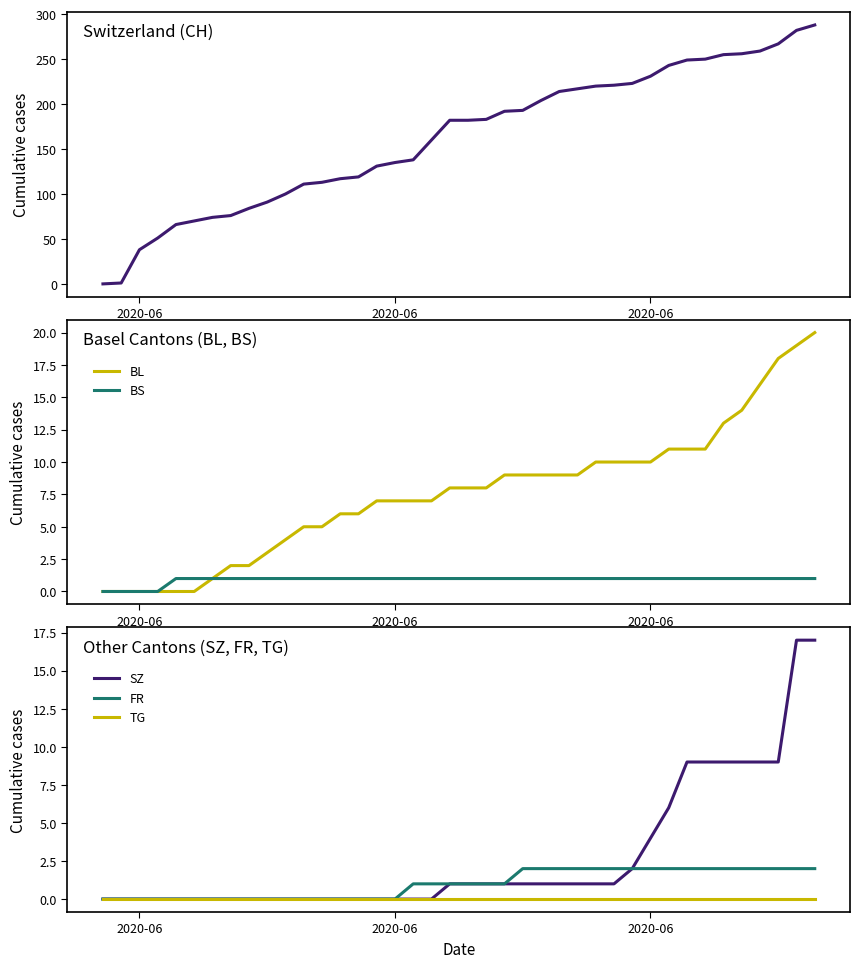

True or false: CH and BS cross at least once.

False